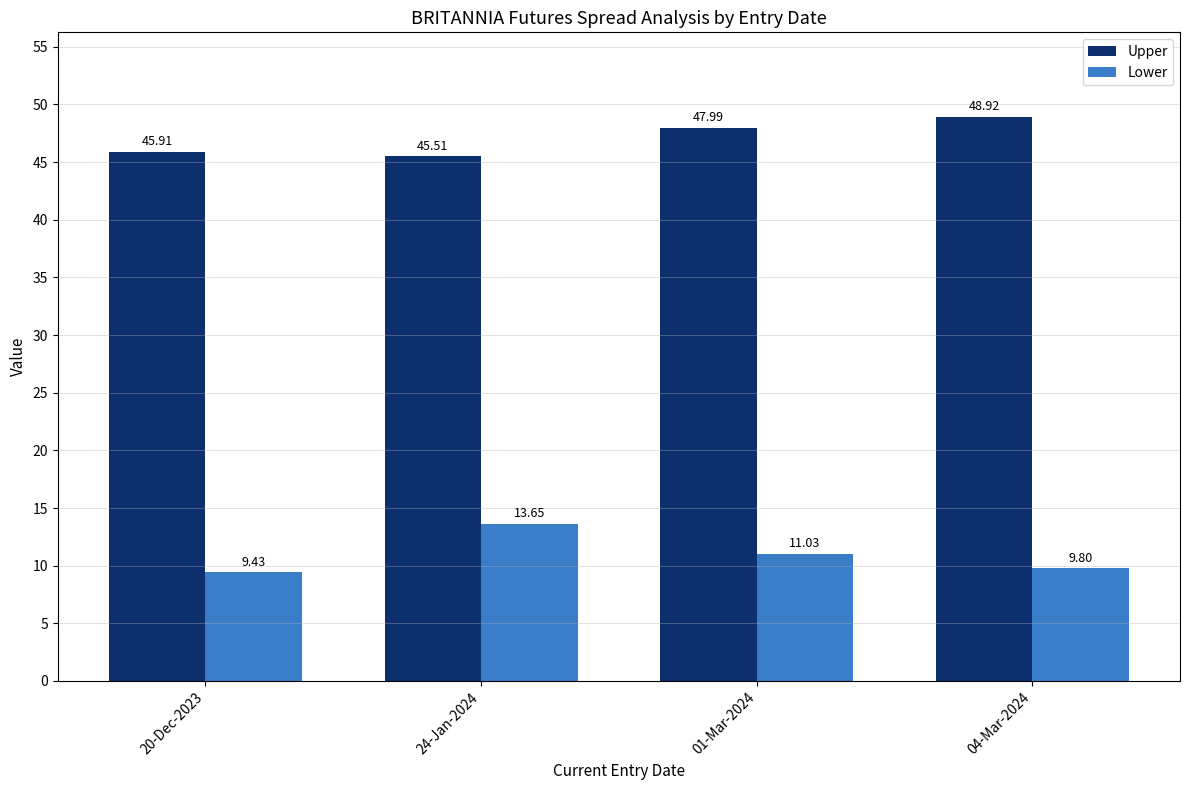

True or false: Upper has a value of 45.9 at 20-Dec-2023.

True